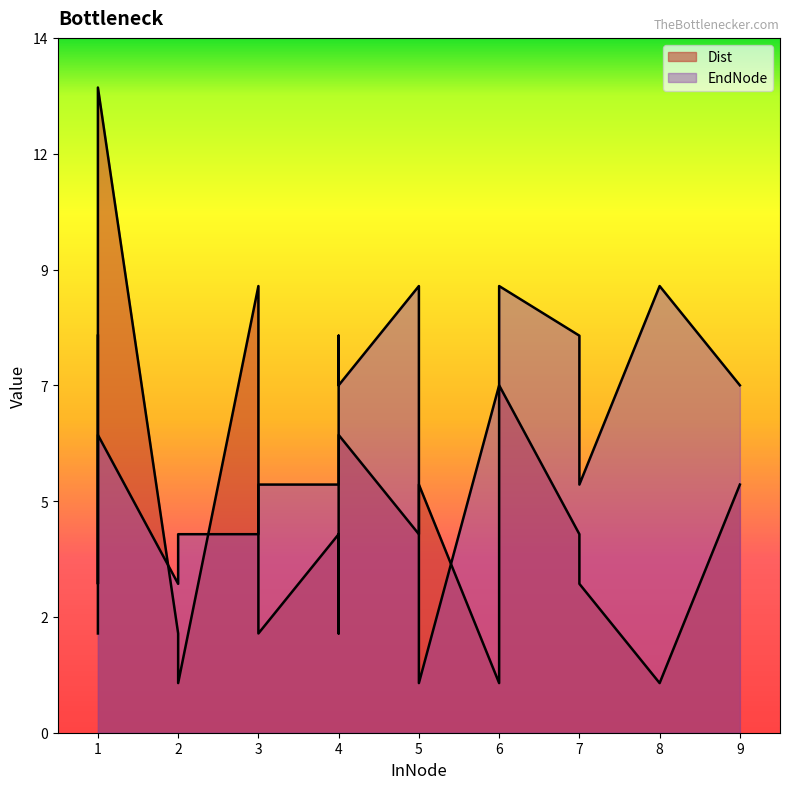

What is the difference between the maximum and second lowest values in the Dist series?

12